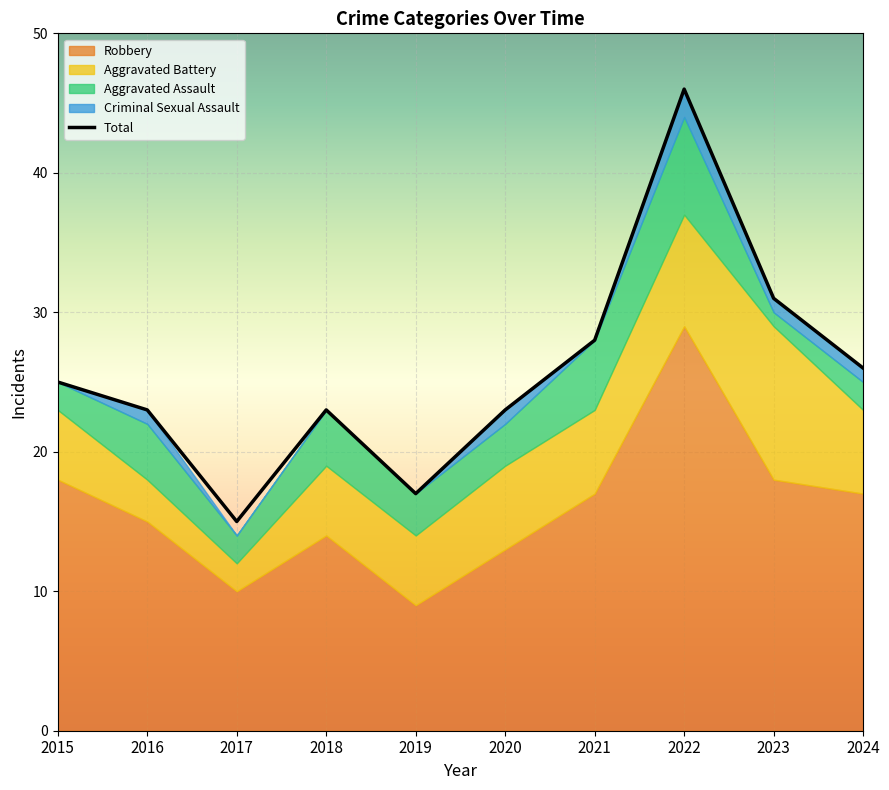

The Aggravated Battery series shows 11 at 2023. True or false?

True